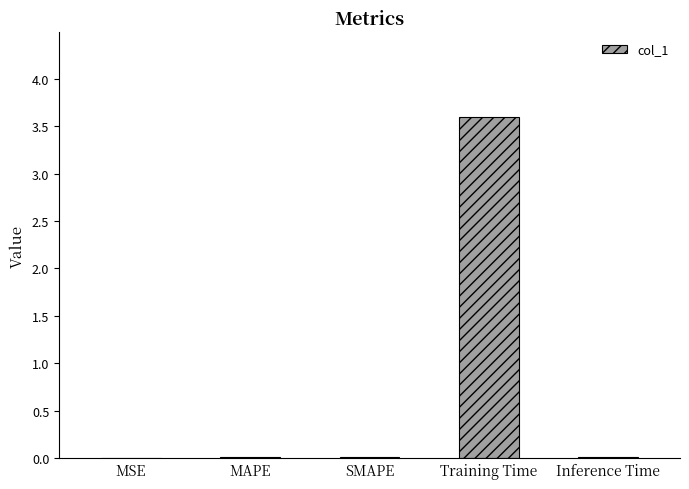

What is the change in value from SMAPE to Training Time?

+3.6